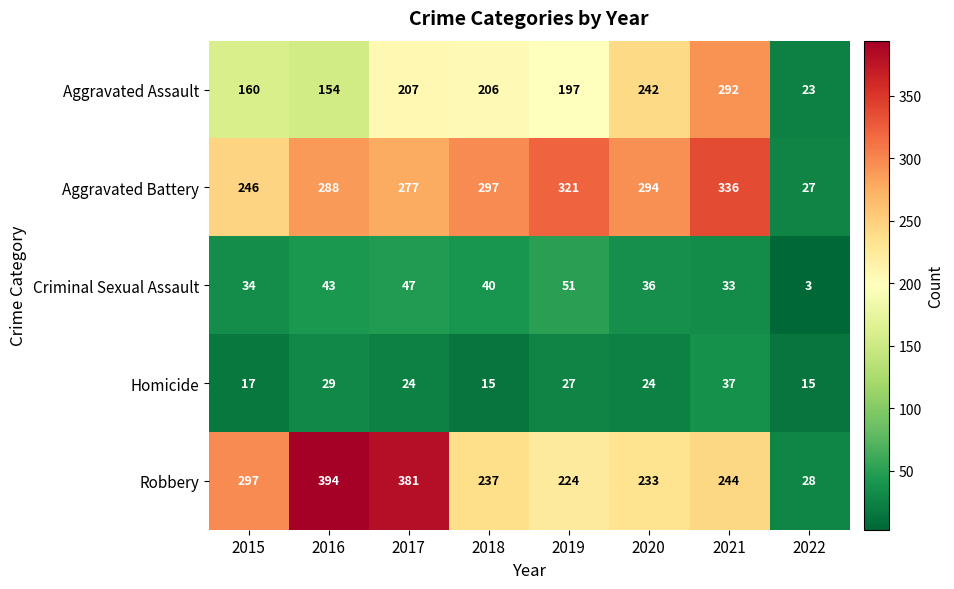

How many data points in Aggravated Assault are less than 206?

4